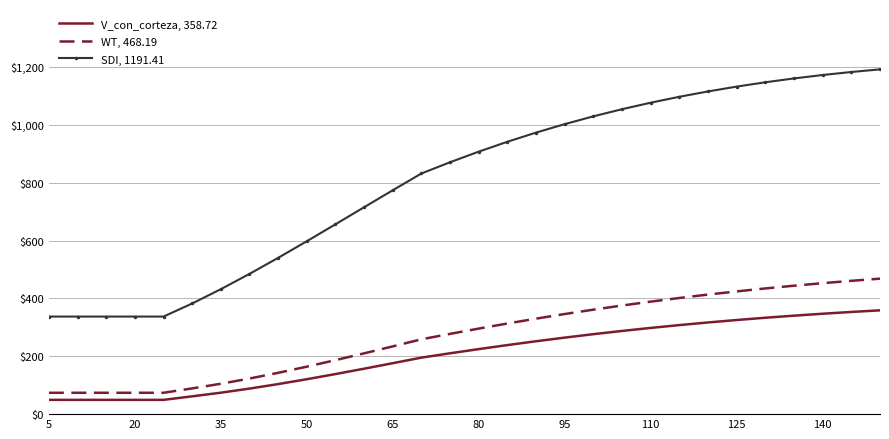

True or false: SDI, 1191.41 and V_con_corteza, 358.72 cross at least once.

False